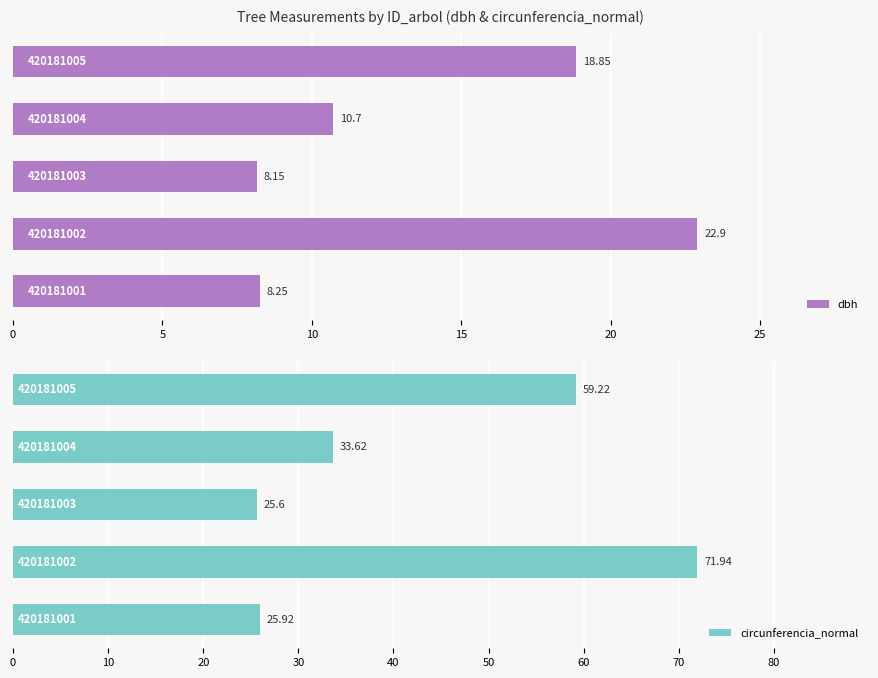

What are all the series names shown in the legend?

dbh, circunferencia_normal